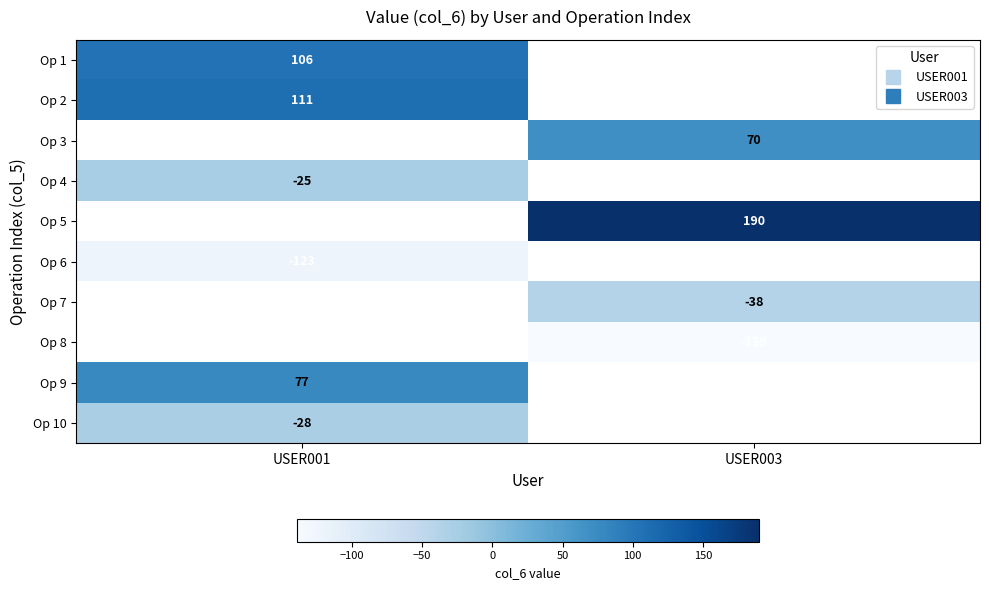

How many negative values does the Op 6 series have?

1